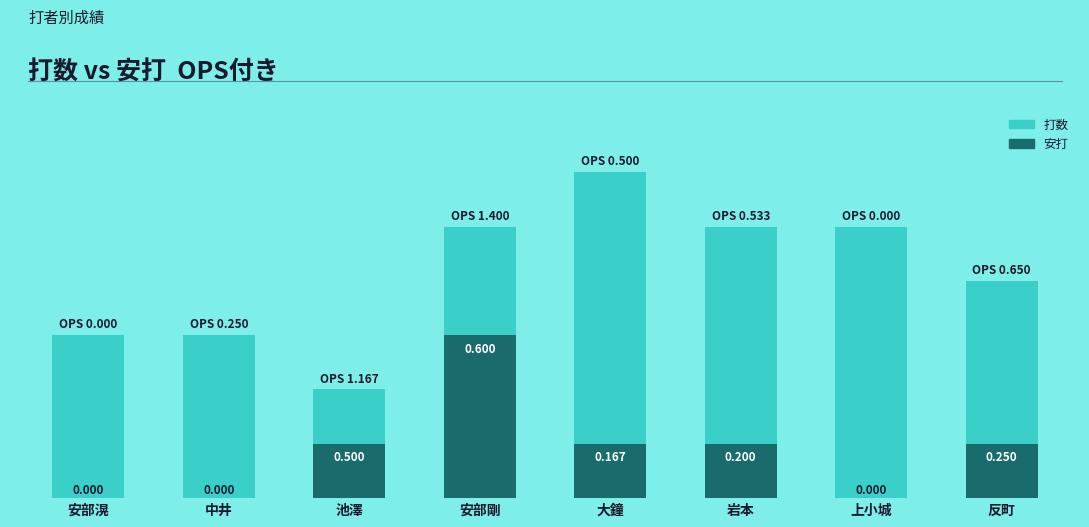

Rank the series by their maximum value, from highest to lowest.

打数, 安打